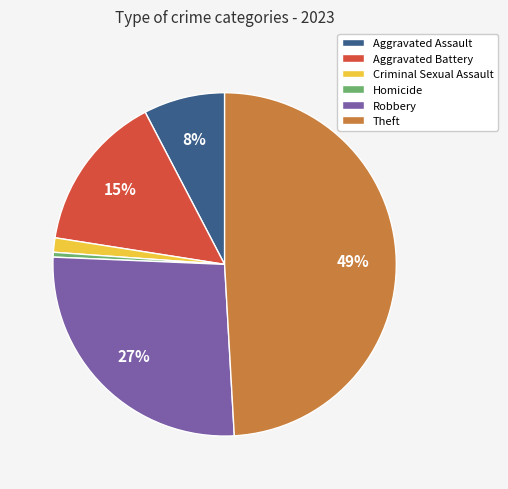

Rank the categories by value from highest to lowest.

Theft, Robbery, Aggravated Battery, Aggravated Assault, Criminal Sexual Assault, Homicide